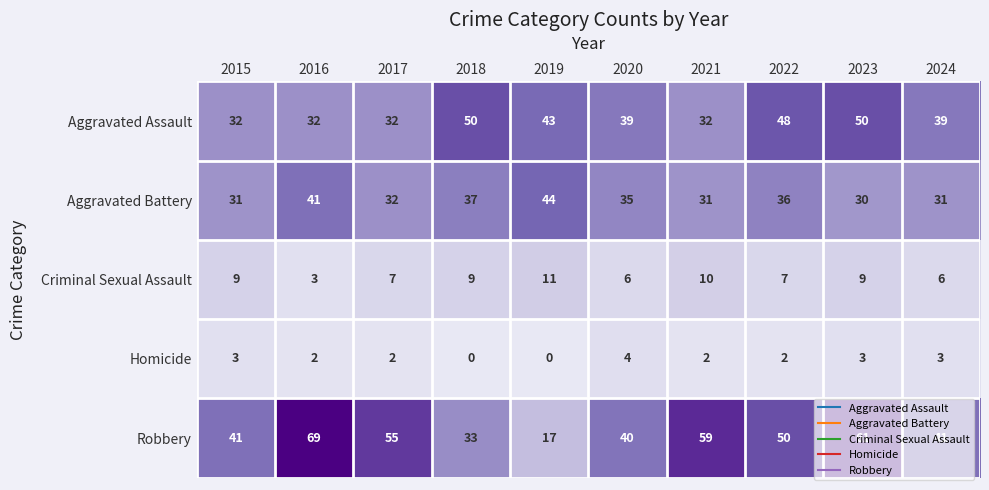

What is the sum of all Criminal Sexual Assault values?

77